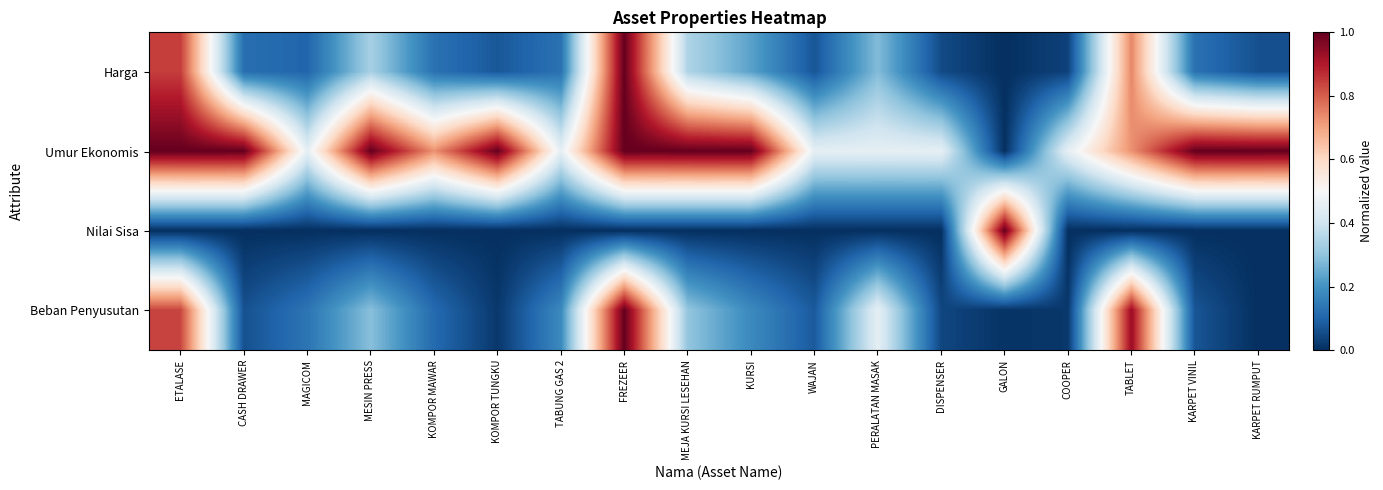

Reading right to left, extract all data points from this chart.

Harga: KARPET RUMPUT=0.1	KARPET VINIL=0.1	TABLET=0.7	COOPER=0.0	GALON=0.0	DISPENSER=0.1	PERALATAN MASAK=0.3	WAJAN=0.1	KURSI=0.2	MEJA KURSI LESEHAN=0.3	FREZEER=1.0	TABUNG GAS 2=0.1	KOMPOR TUNGKU=0.1	KOMPOR MAWAR=0.1	MESIN PRESS=0.3	MAGICOM=0.1	CASH DRAWER=0.1	ETALASE=0.8
Umur Ekonomis: KARPET RUMPUT=1.0	KARPET VINIL=1.0	TABLET=0.7	COOPER=0.5	GALON=0.0	DISPENSER=0.5	PERALATAN MASAK=0.5	WAJAN=0.5	KURSI=1.0	MEJA KURSI LESEHAN=1.0	FREZEER=1.0	TABUNG GAS 2=0.5	KOMPOR TUNGKU=1.0	KOMPOR MAWAR=0.7	MESIN PRESS=1.0	MAGICOM=0.5	CASH DRAWER=1.0	ETALASE=1.0
Nilai Sisa: KARPET RUMPUT=0.0	KARPET VINIL=0.0	TABLET=0.0	COOPER=0.0	GALON=1.0	DISPENSER=0.0	PERALATAN MASAK=0.0	WAJAN=0.0	KURSI=0.0	MEJA KURSI LESEHAN=0.0	FREZEER=0.0	TABUNG GAS 2=0.0	KOMPOR TUNGKU=0.0	KOMPOR MAWAR=0.0	MESIN PRESS=0.0	MAGICOM=0.0	CASH DRAWER=0.0	ETALASE=0.0
Beban Penyusutan: KARPET RUMPUT=0.0	KARPET VINIL=0.1	TABLET=0.9	COOPER=0.0	GALON=0.0	DISPENSER=0.0	PERALATAN MASAK=0.5	WAJAN=0.1	KURSI=0.2	MEJA KURSI LESEHAN=0.3	FREZEER=1.0	TABUNG GAS 2=0.2	KOMPOR TUNGKU=0.0	KOMPOR MAWAR=0.1	MESIN PRESS=0.3	MAGICOM=0.1	CASH DRAWER=0.1	ETALASE=0.8